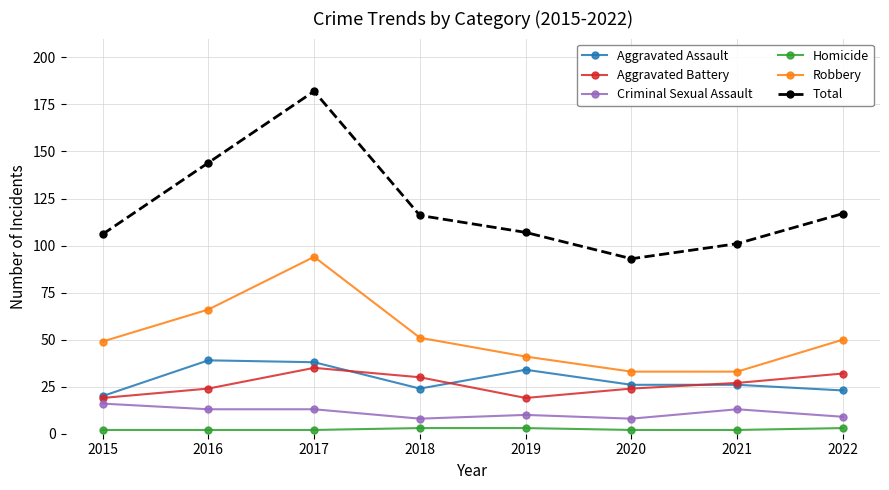

What is the average value of the Robbery series?

52